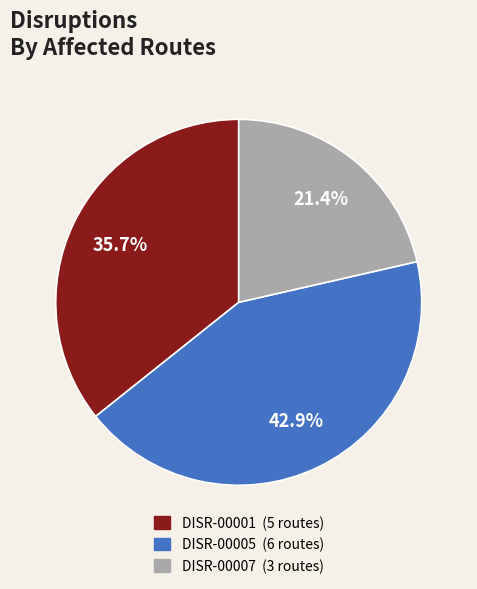

To the nearest percent, what is the combined percentage of DISR-00007 and DISR-00005?

64%